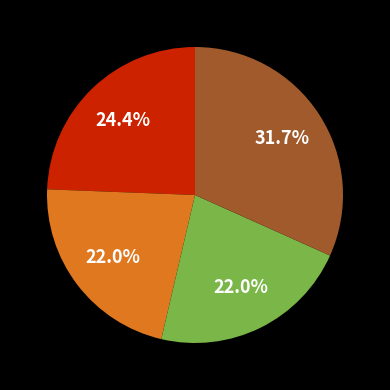

Is there any slice that represents more than half of the pie?

No